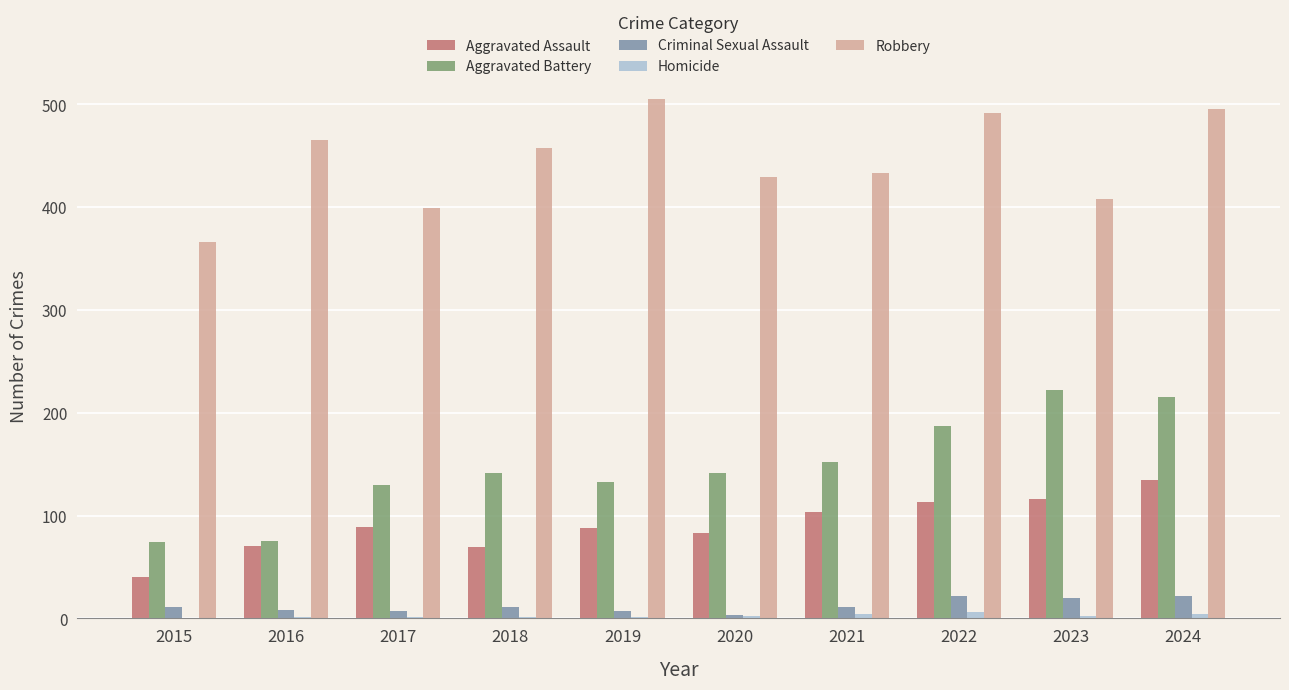

What is the highest value of the Robbery series?

505